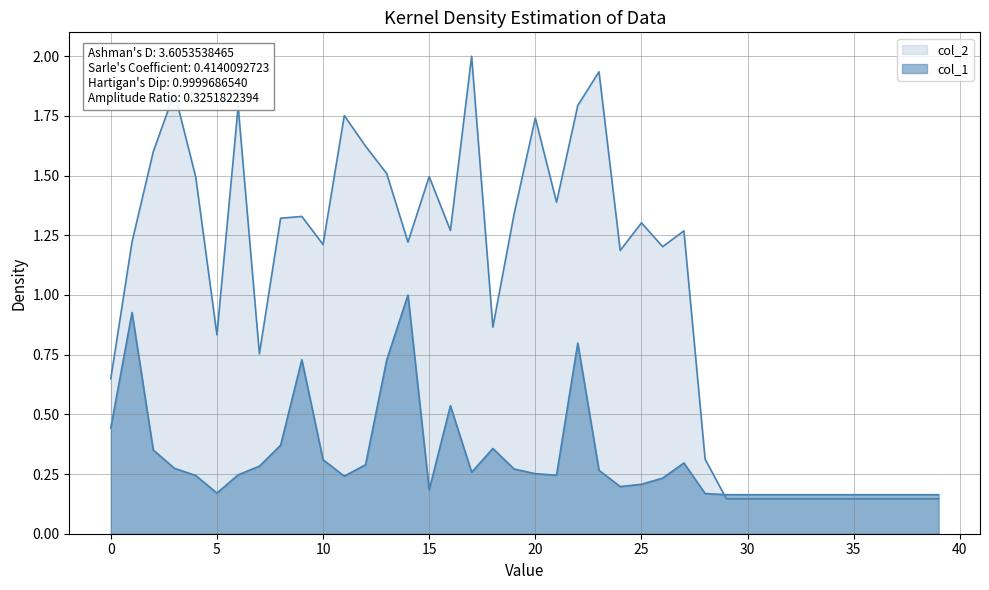

What is the average value of the col_2 series?

1.0